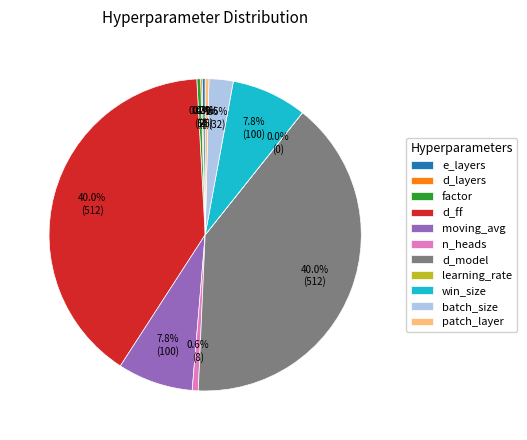

True or false: d_layers accounts for 0% of the total.

True